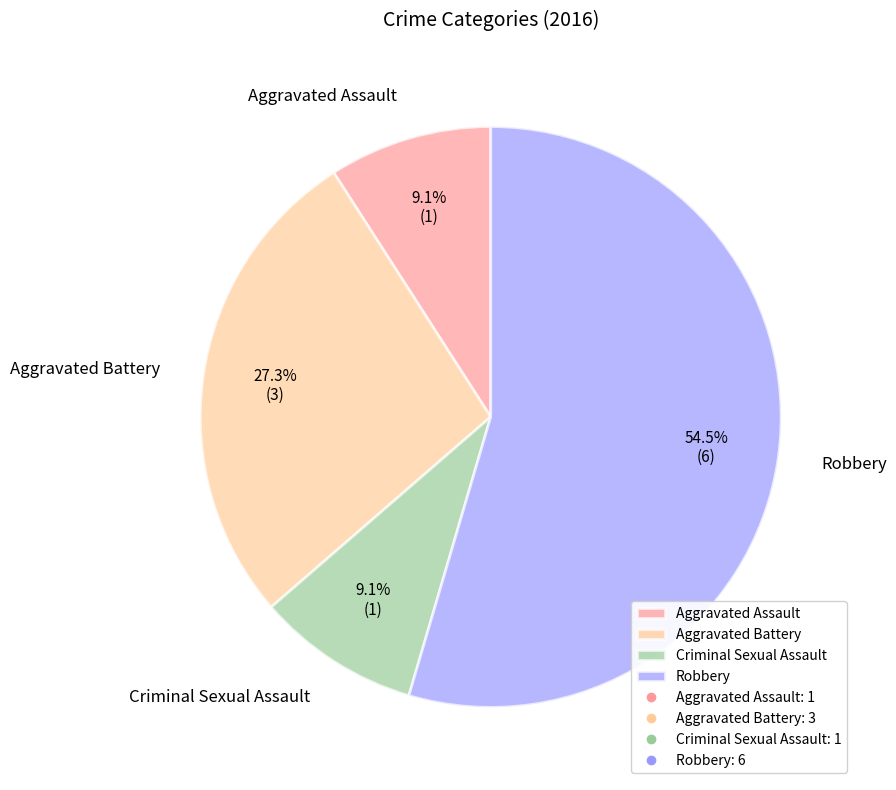

Does Robbery represent more than half of the total?

Yes